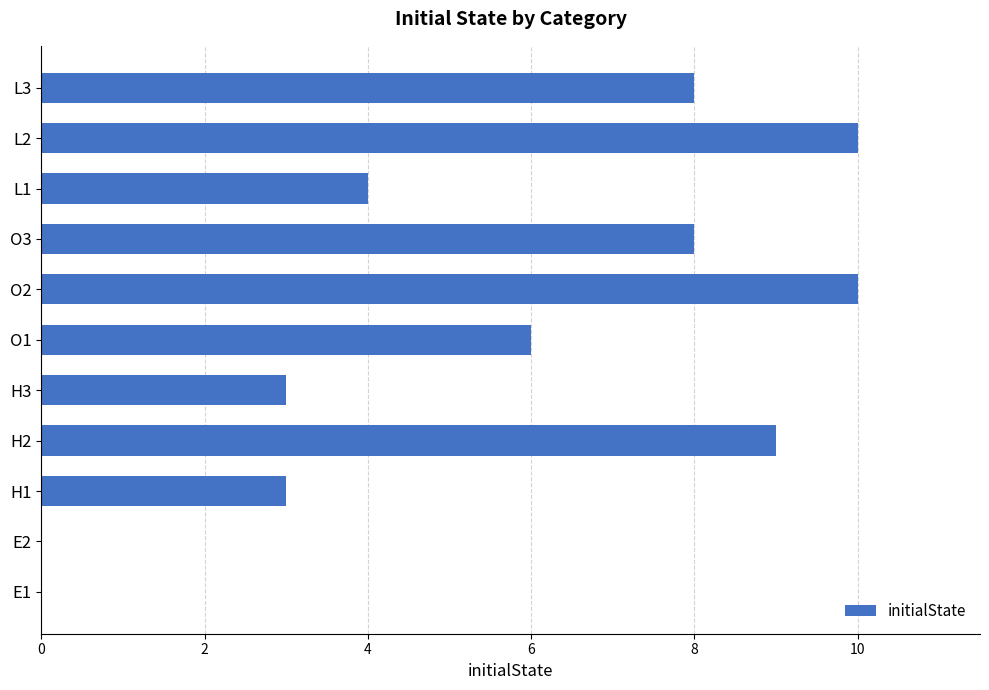

How many series are shown in this chart?

1